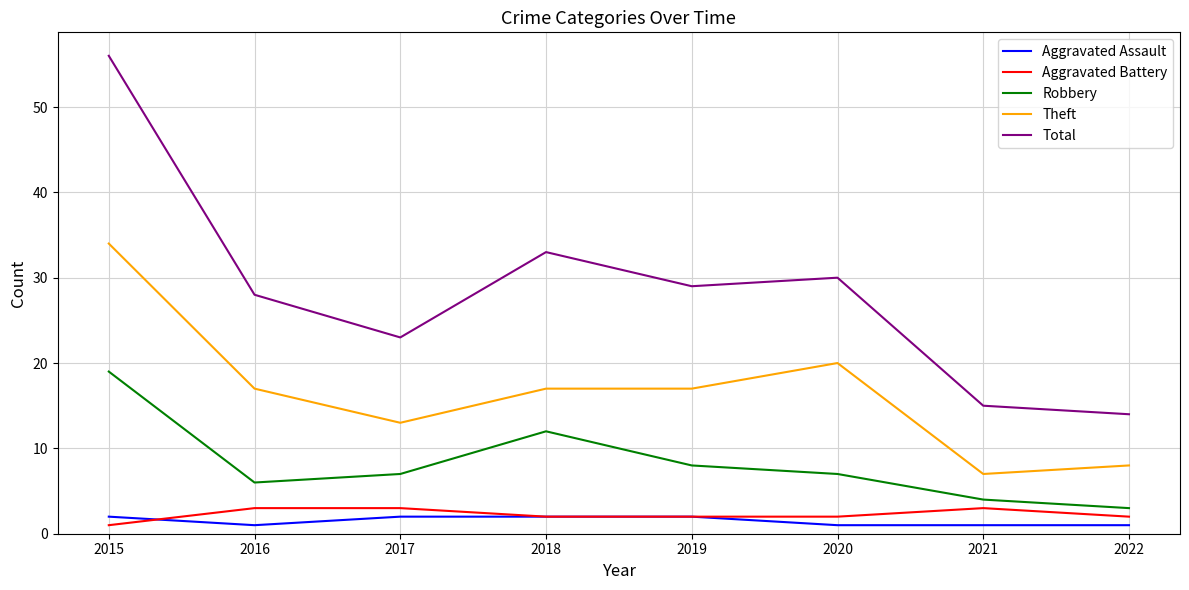

Does the chart display data point markers on the line(s)?

No